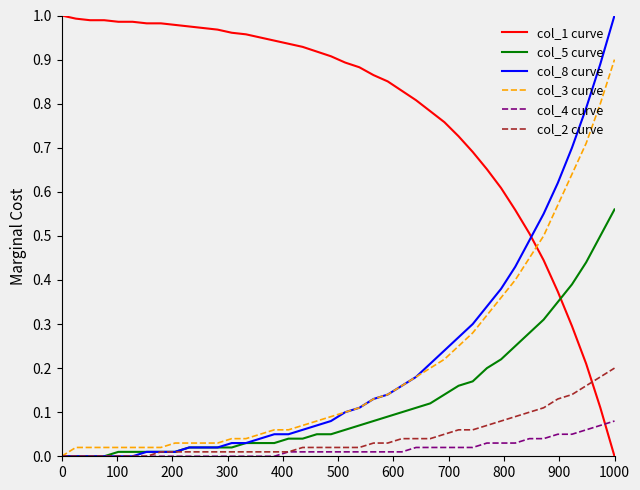

Which series ends up on top after the final intersection of col_1 curve and col_8 curve?

col_8 curve